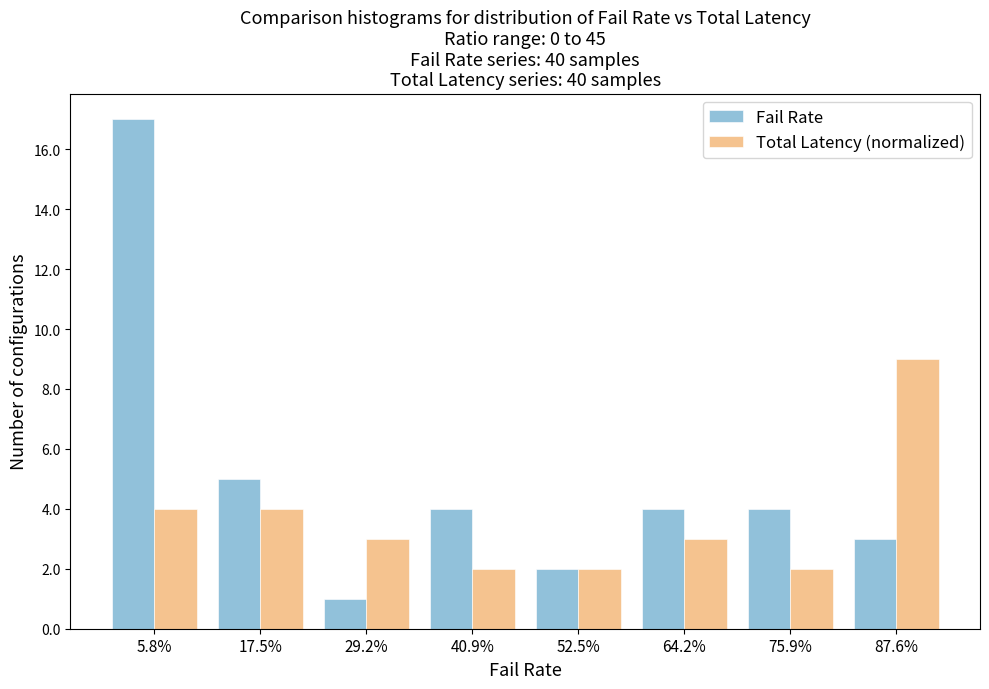

Reading left to right, transcribe all the data shown in this chart.

Fail Rate: 17	5	1	4	2	4	4	3
Total Latency (normalized): 4	4	3	2	2	3	2	9